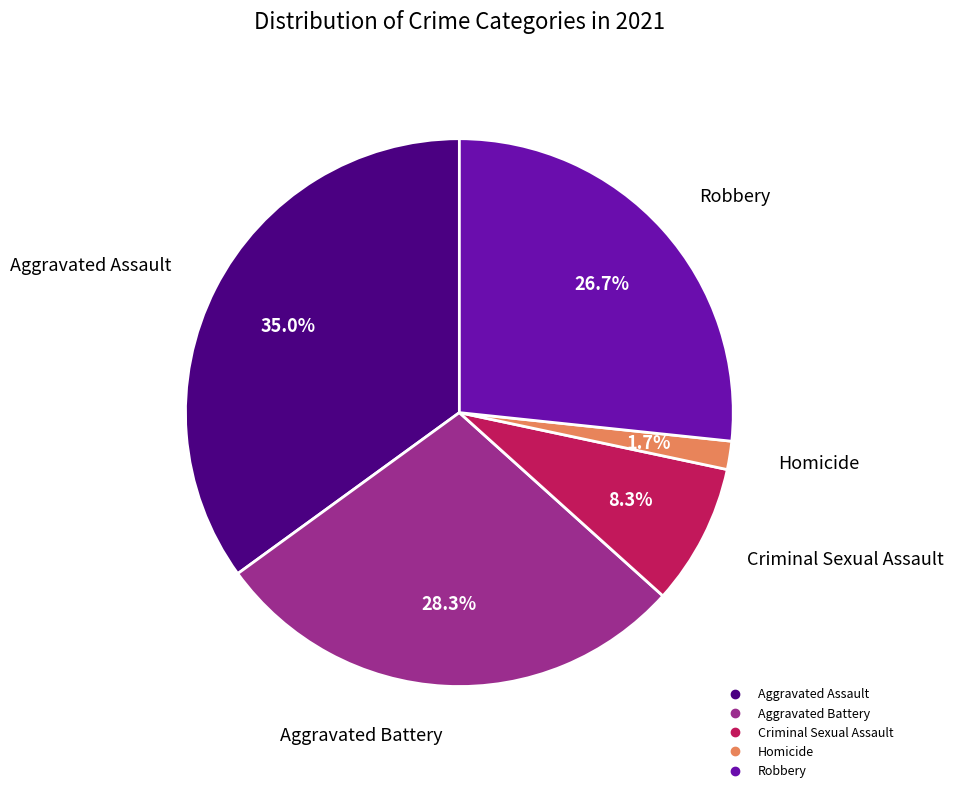

Is it true that Aggravated Battery is 28% of the pie?

True